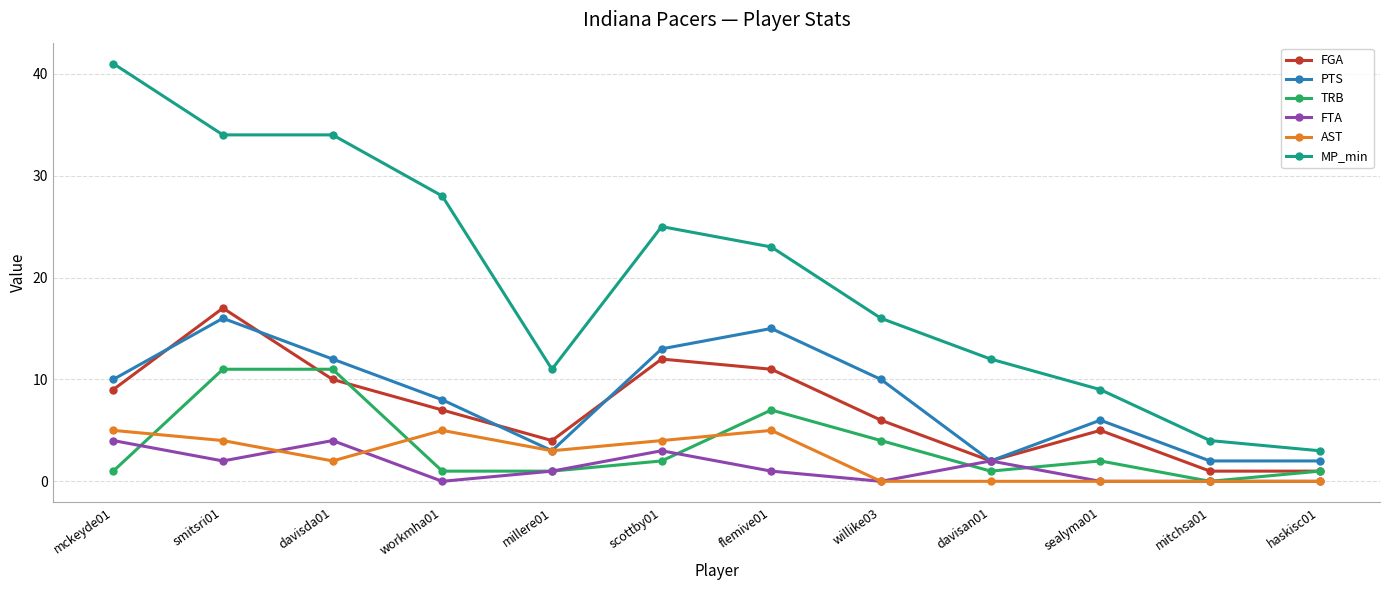

Count the FTA values in the range 0 to 3.

10